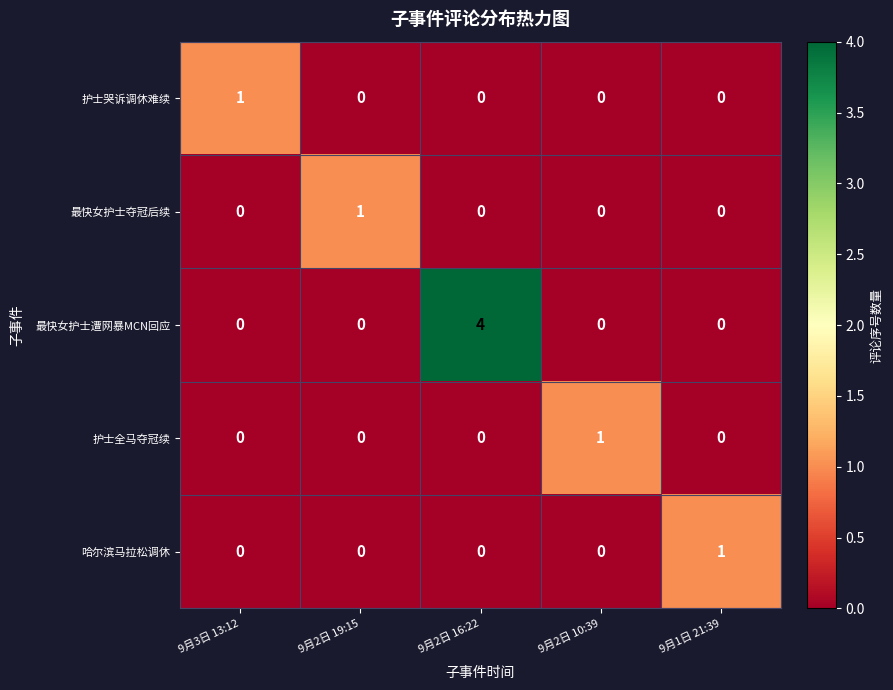

What is the total value across all series at 9月3日 13:12?

1